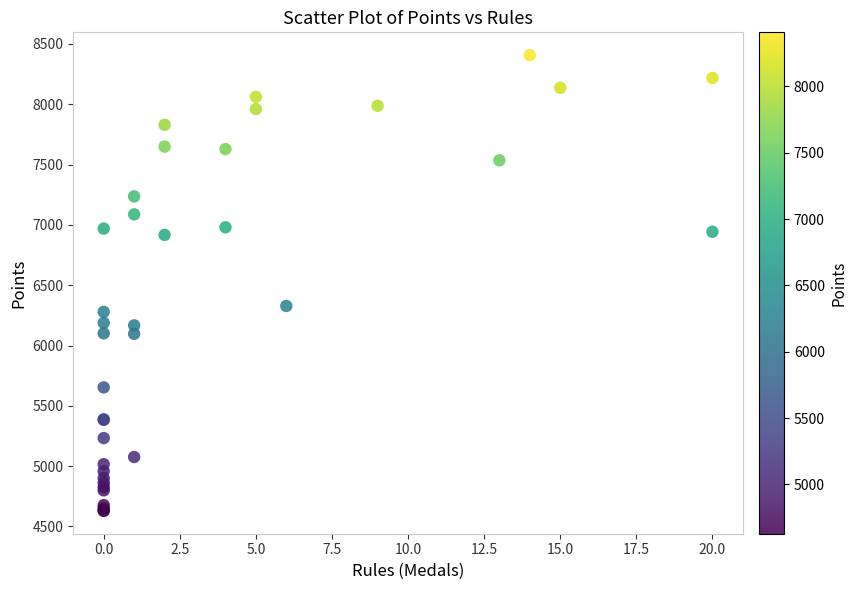

What Y value in the scatter plot is closest to 6518?

6328